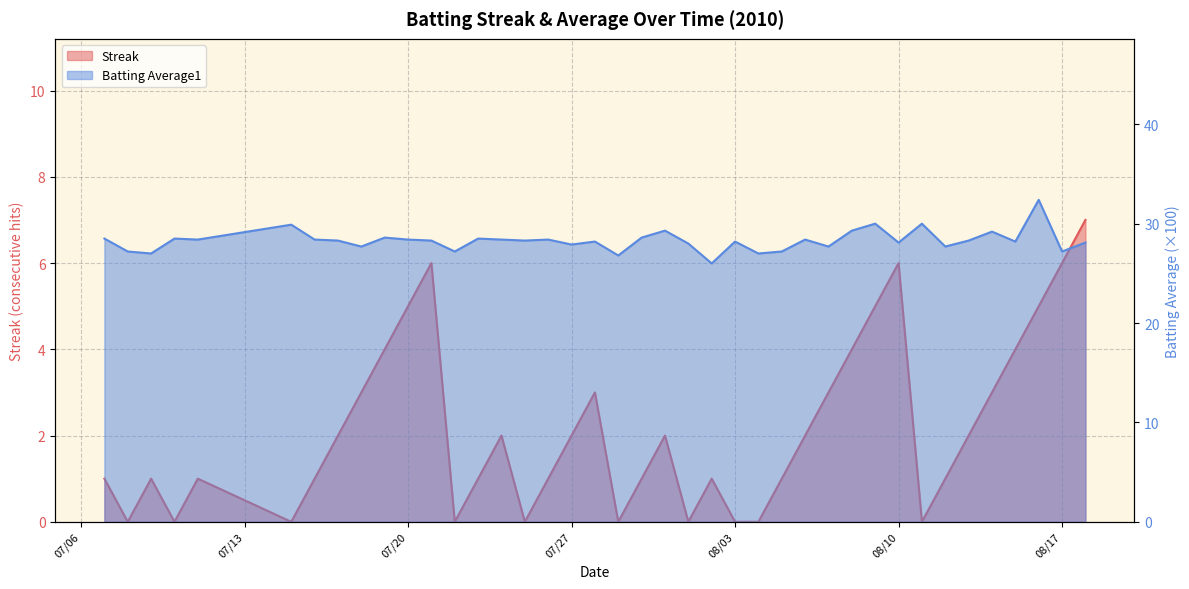

At which label is Batting Average1 closest to 29?

2010-08-14